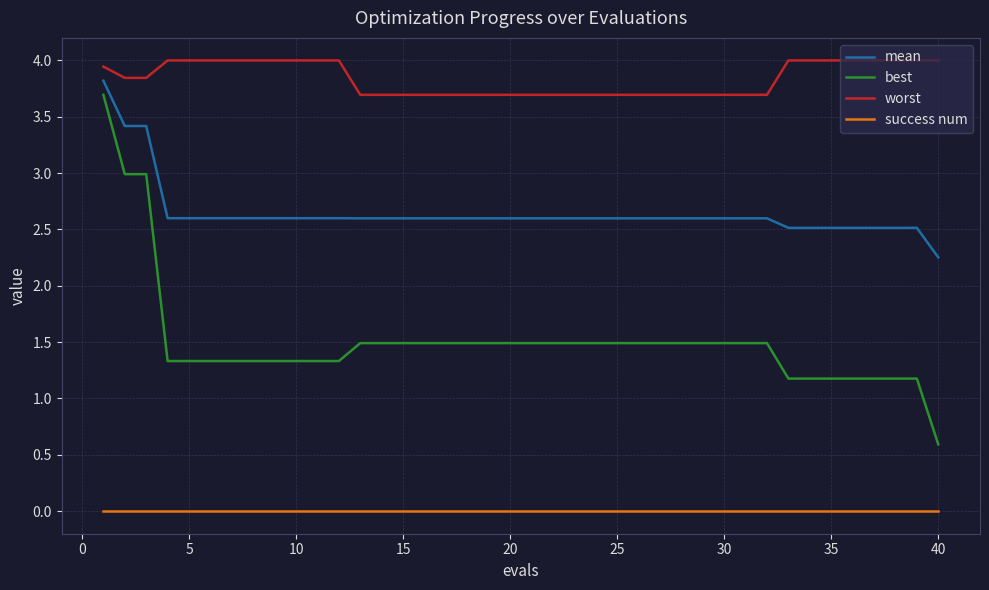

True or false: mean and best intersect in this chart.

False